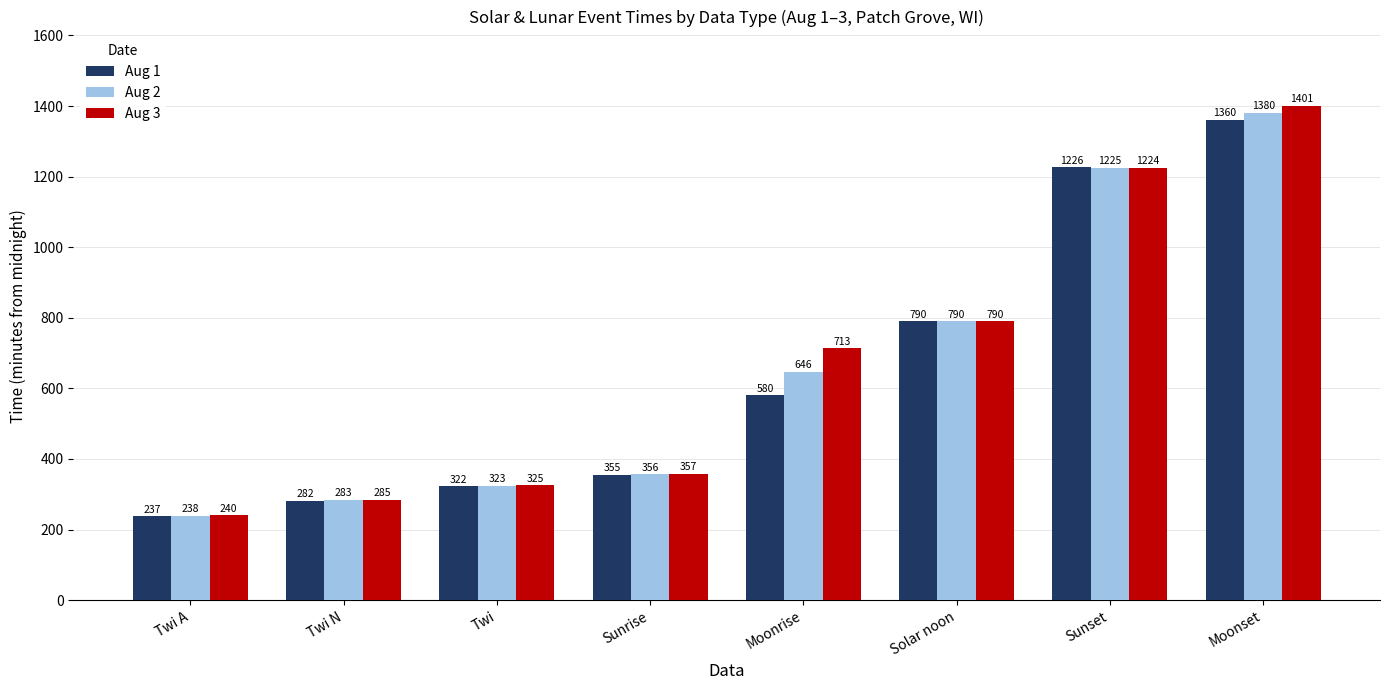

What position from the right is Twi N?

7